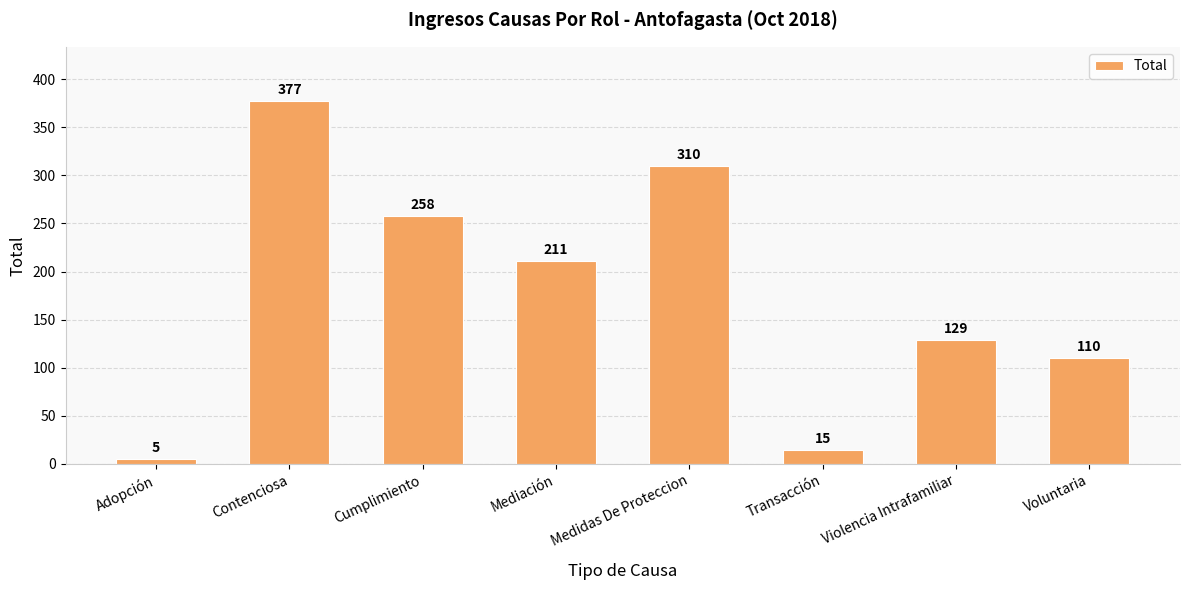

What is the value of the 2nd bar from the left?

377